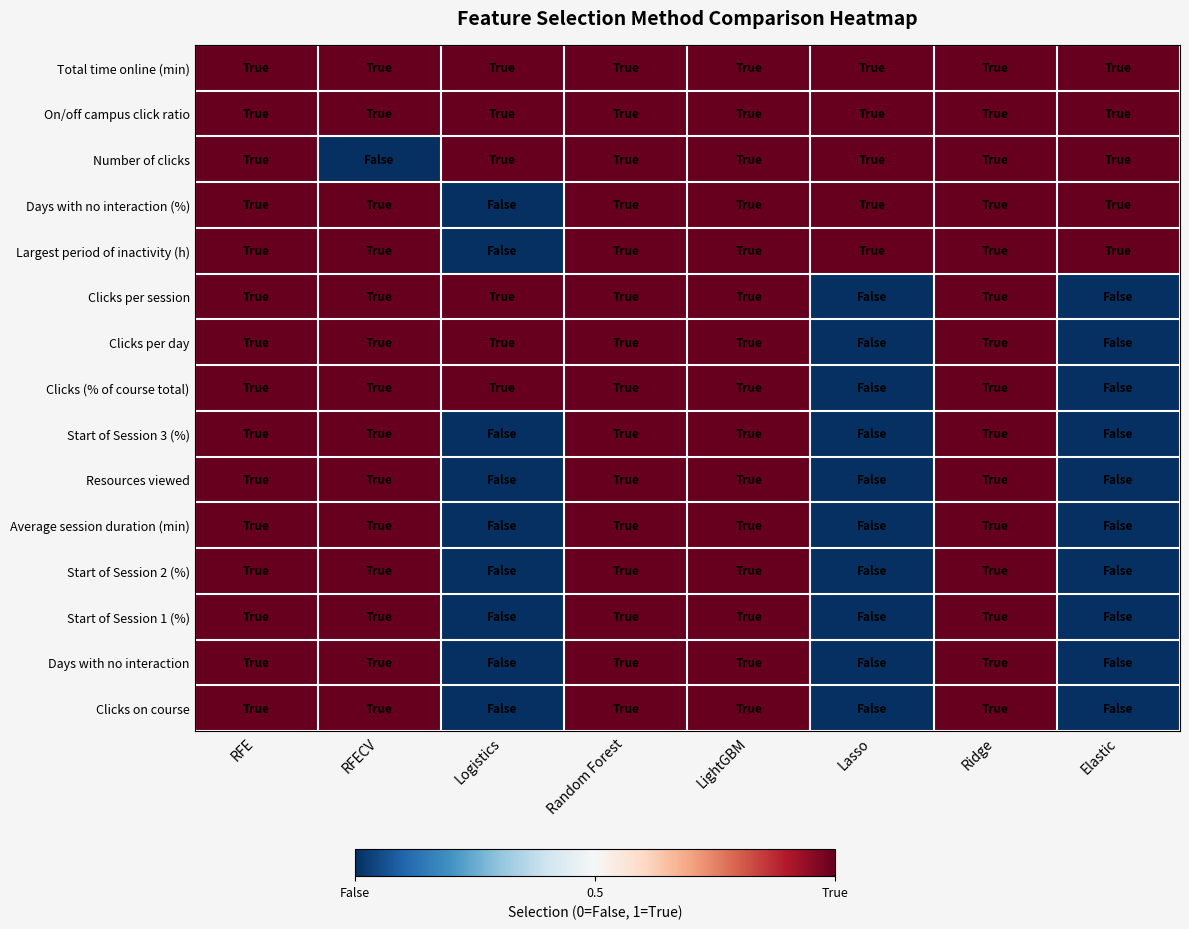

Which has a higher value, Ridge or Elastic?

Ridge